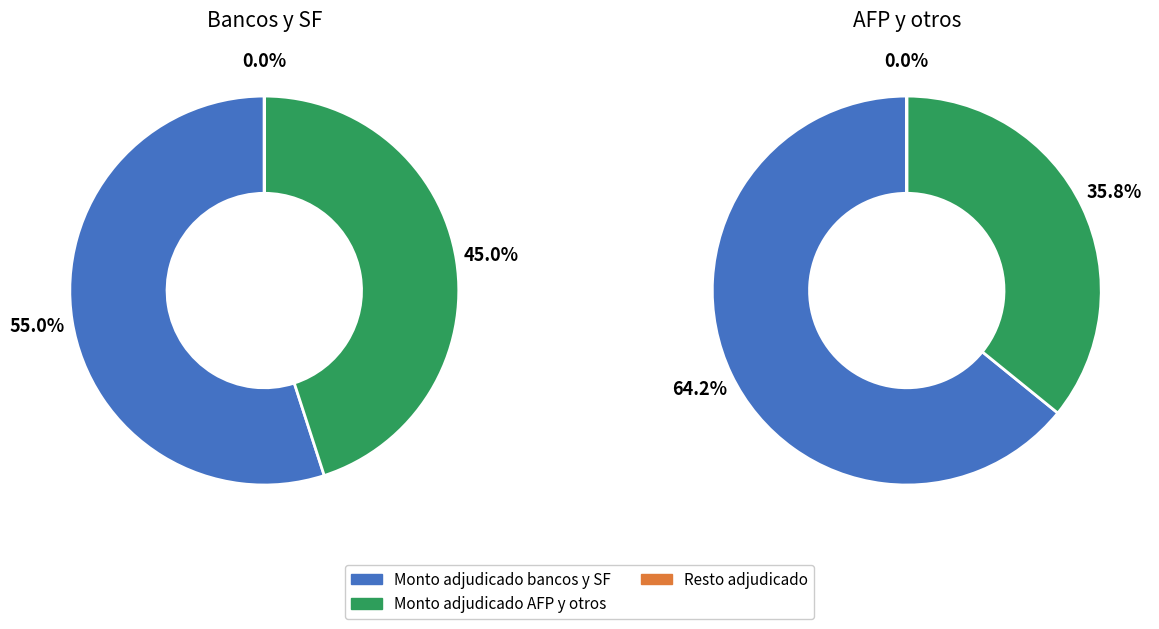

Is it true that 16 is 2% of the pie?

True